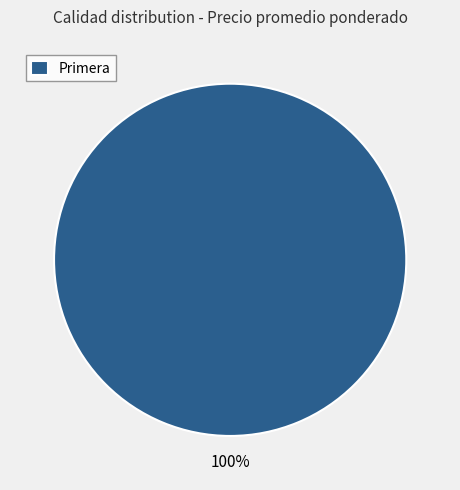

How many segments does this pie chart have?

1